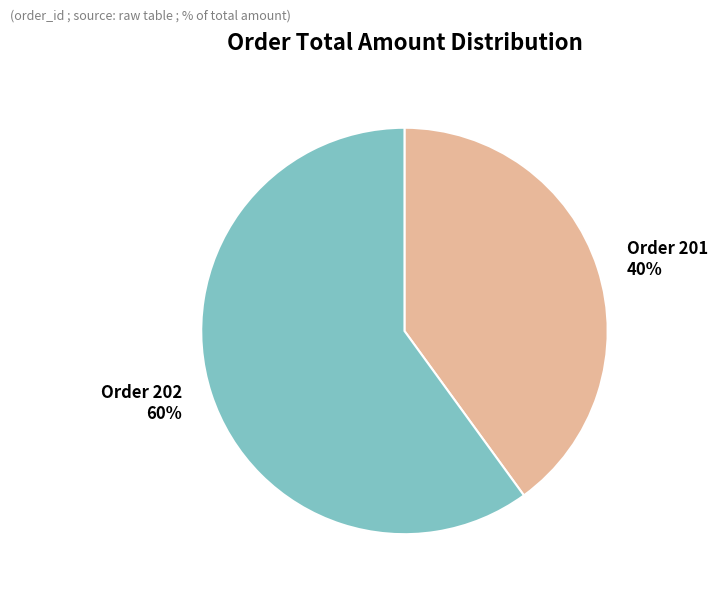

Is there a majority slice in this chart?

Yes